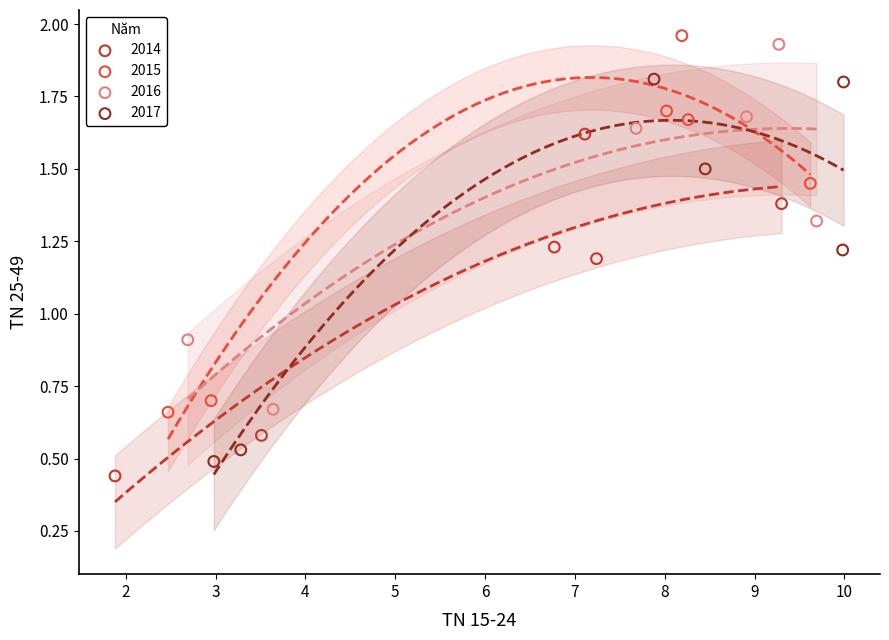

Which series has the largest Y range (max minus min)?

2017